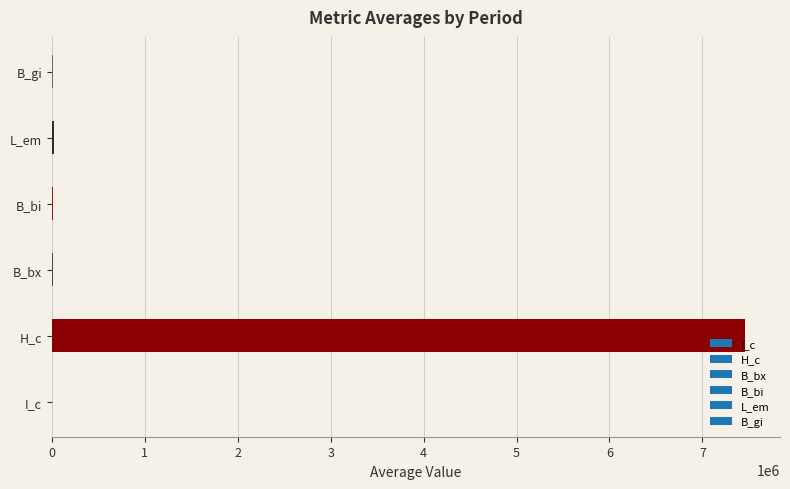

What is the sum of all values?

7519900.3